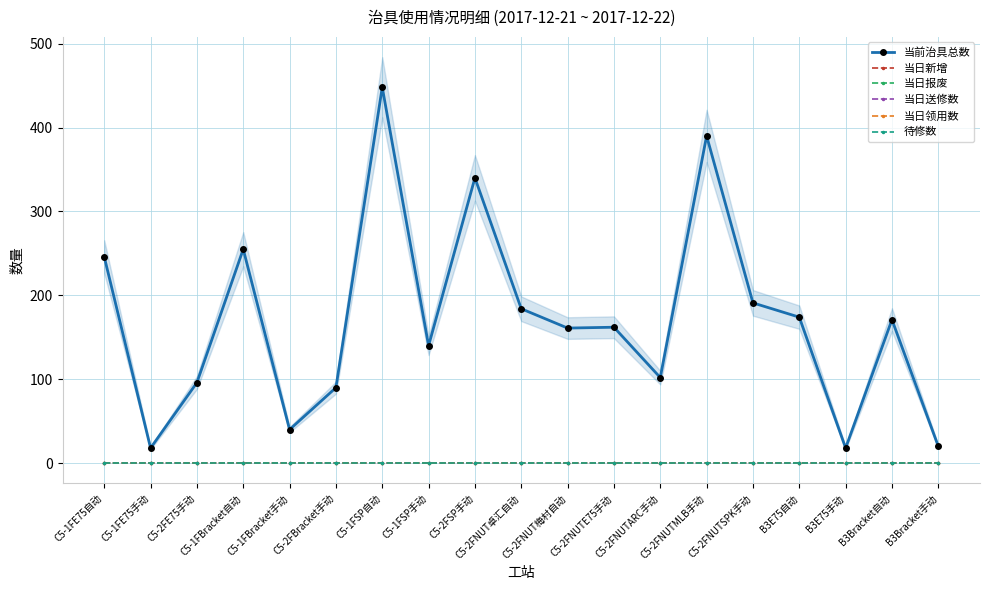

True or false: 当日送修数 and 当日领用数 intersect in this chart.

False